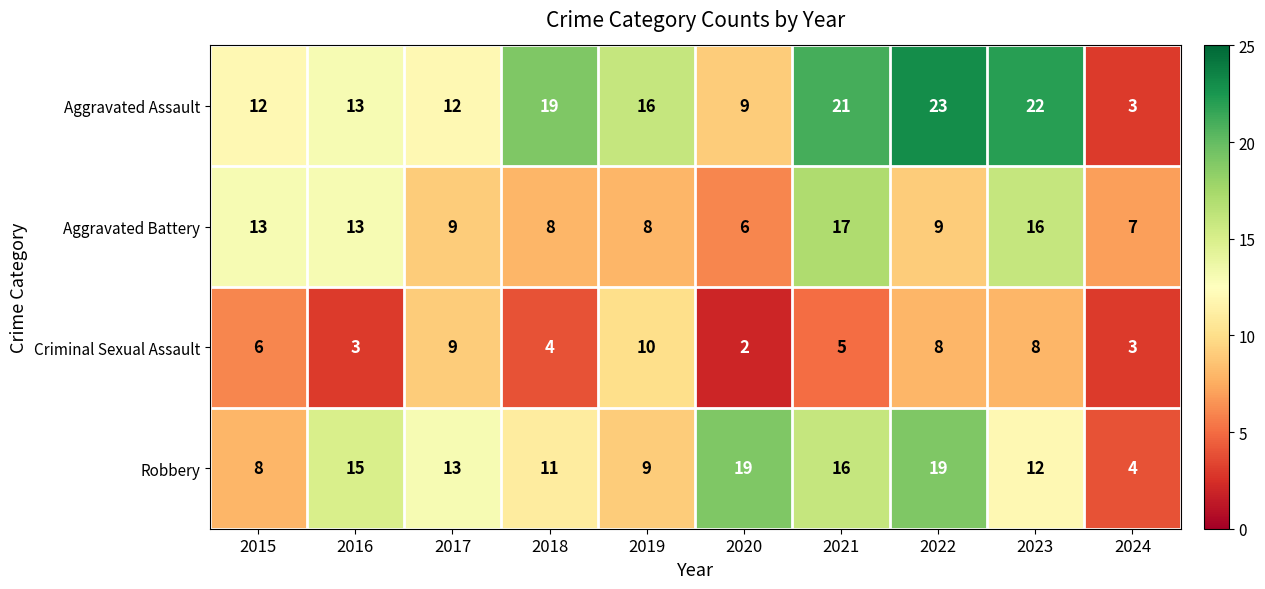

What is the minimum value for Robbery?

4